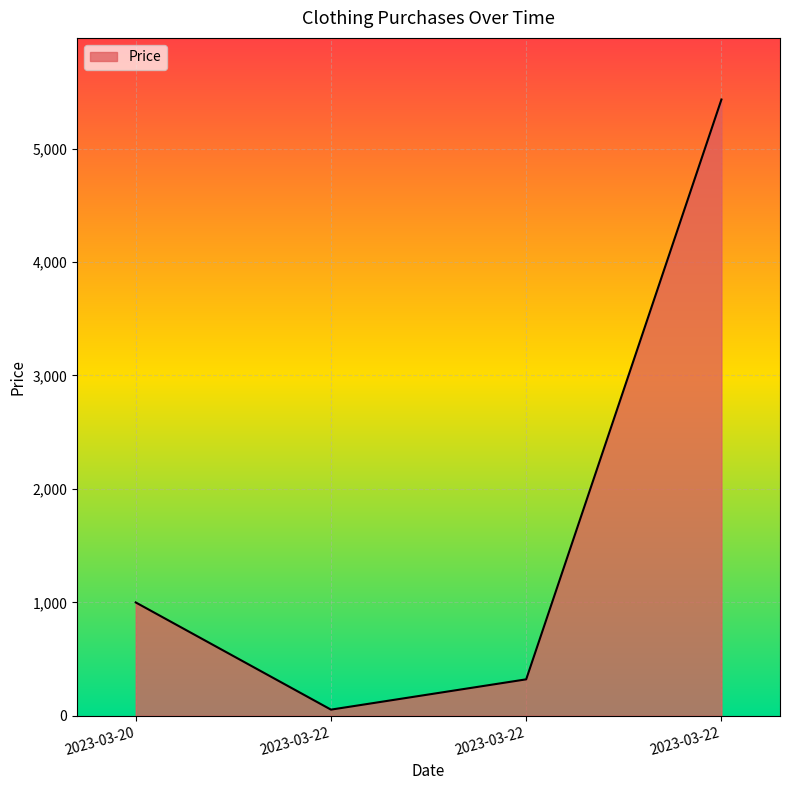

Rank the categories by value from highest to lowest.

2023-03-22, 2023-03-20, 2023-03-22, 2023-03-22